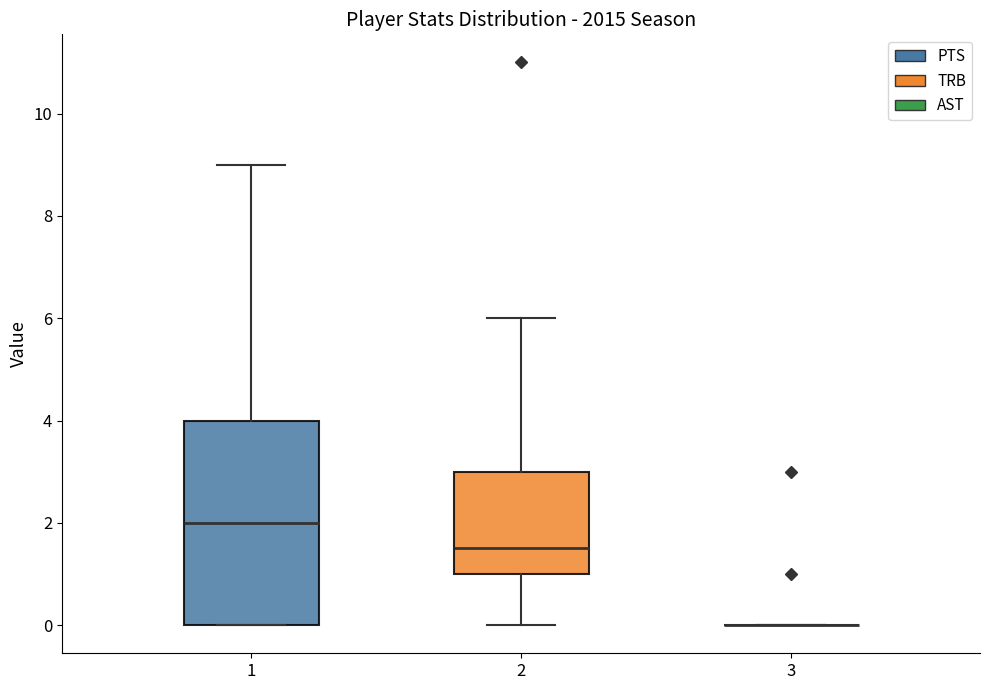

Which box is the tallest, from its lower edge to its upper edge?

1